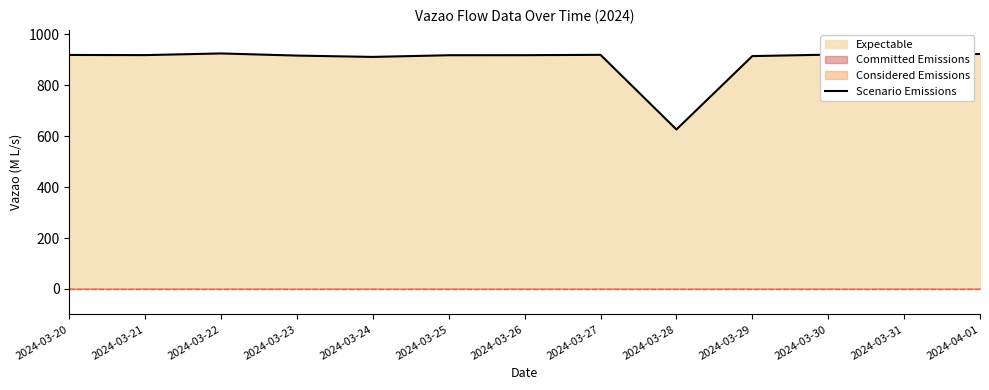

What is the value of the 2nd point from the left?

918.7